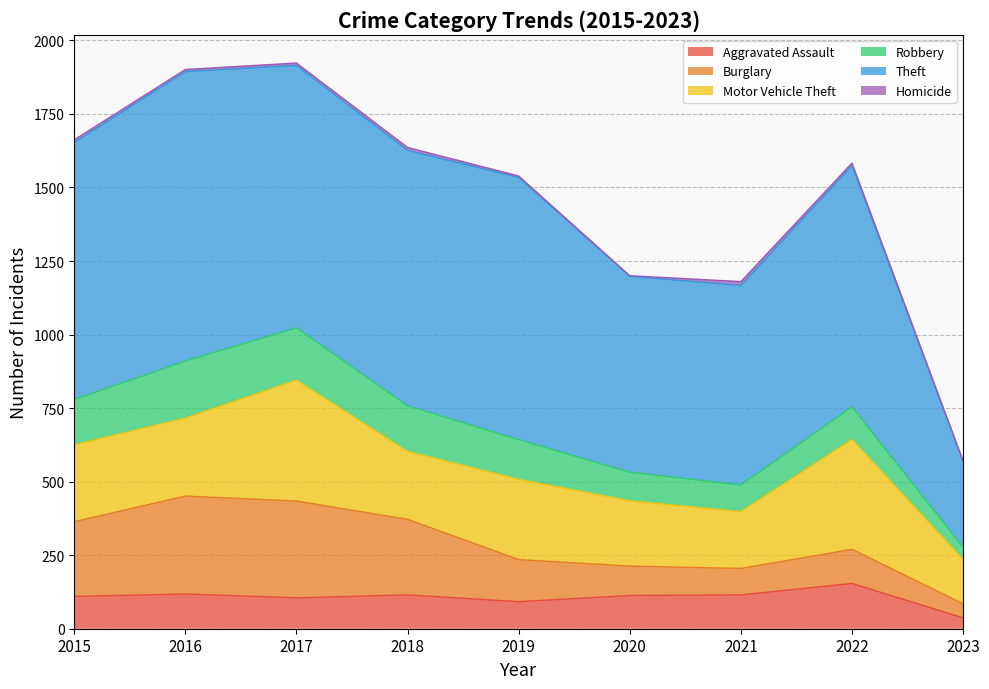

How many times do Aggravated Assault and Robbery cross each other?

2